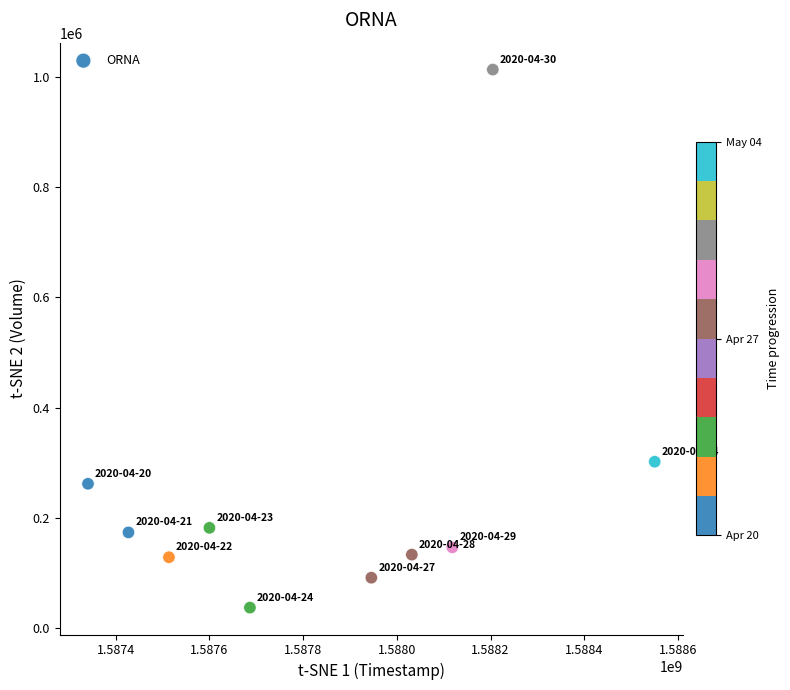

What is the average Y value?

247250